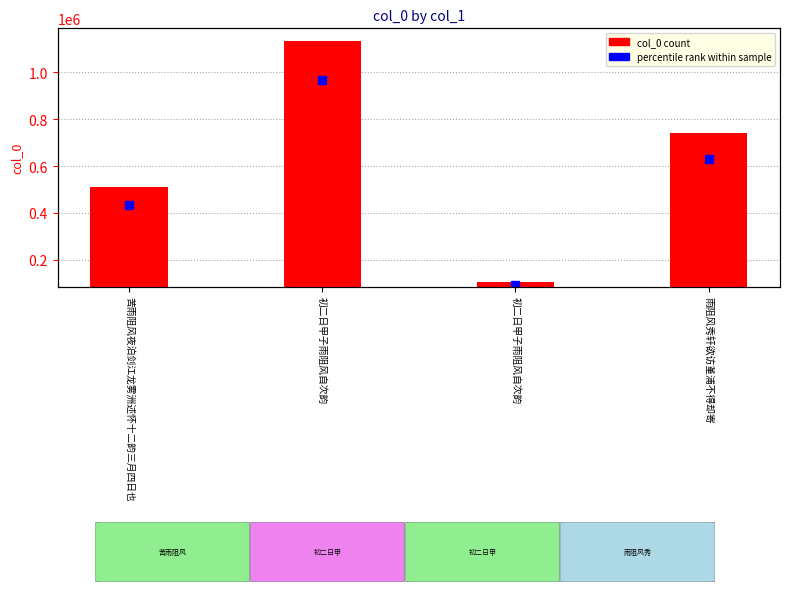

True or false: the data shows 125235.4 at 苦雨阻风夜泊剑江龙雾洲述怀十二韵三月四日也.

False